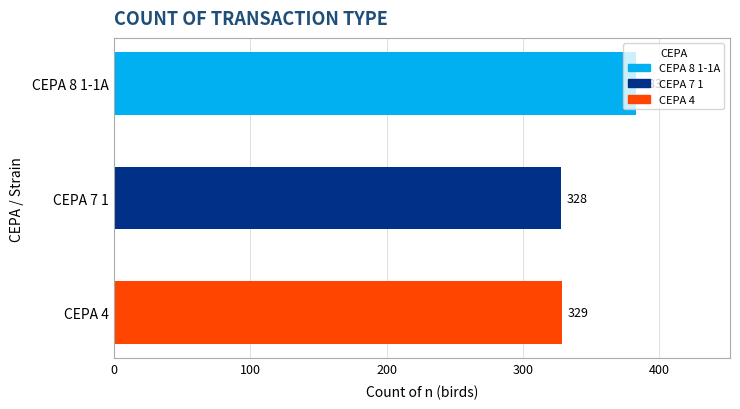

Rank the series by their maximum value, from lowest to highest.

CEPA 7 1, CEPA 4, CEPA 8 1-1A